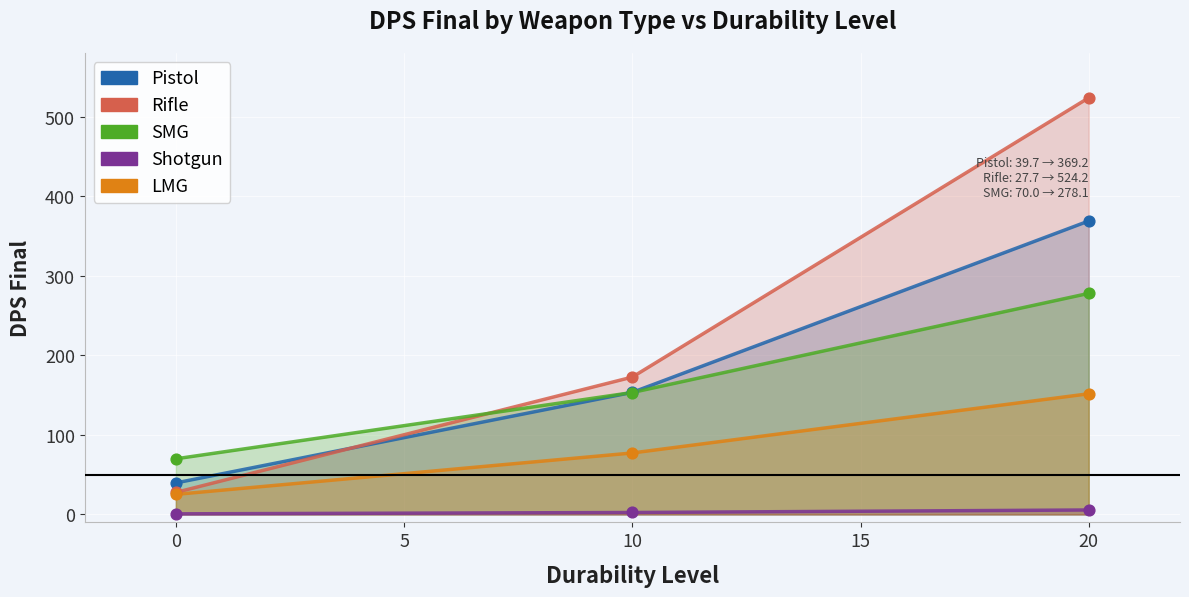

Which series has the largest Y range (max minus min)?

Rifle_DPS_Final